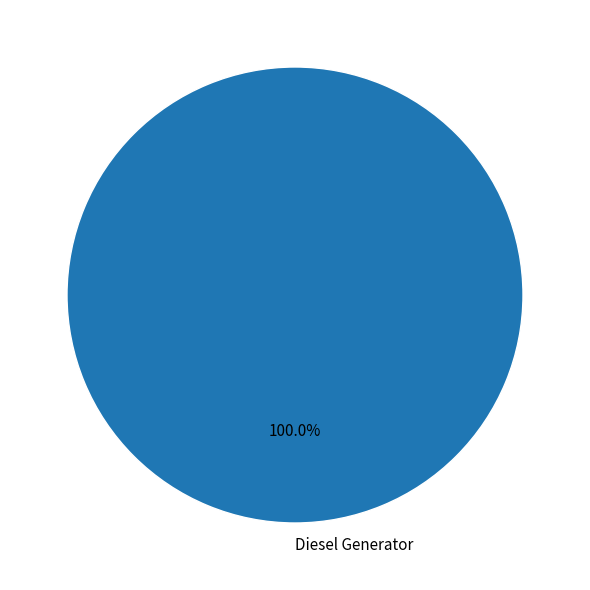

Rank the categories by value from lowest to highest.

Diesel Generator